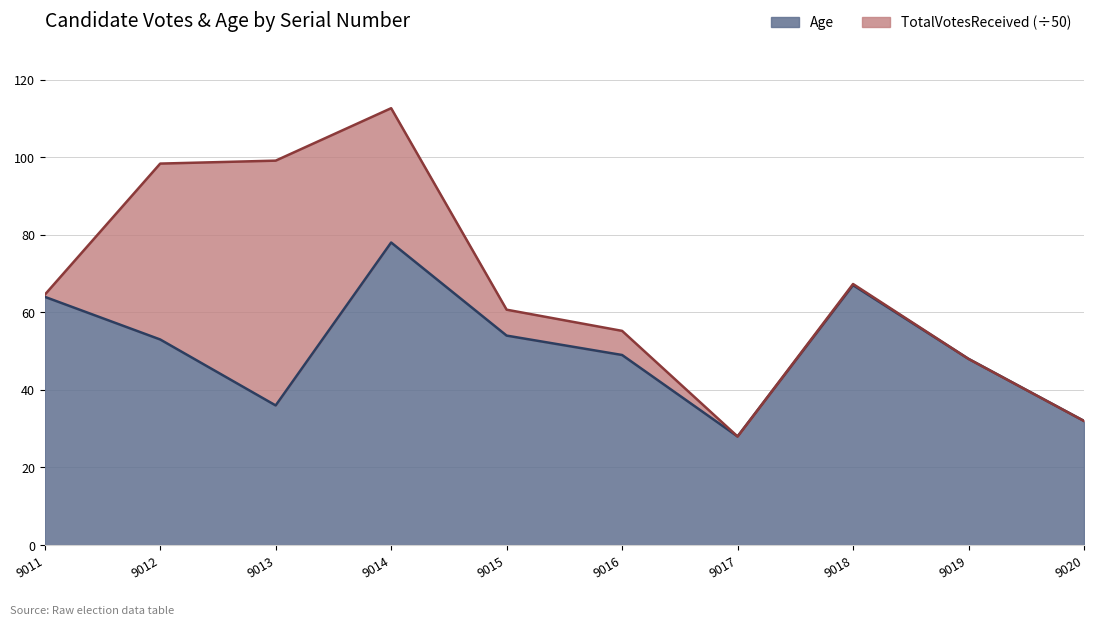

At which label does the data first exceed 53?

9011